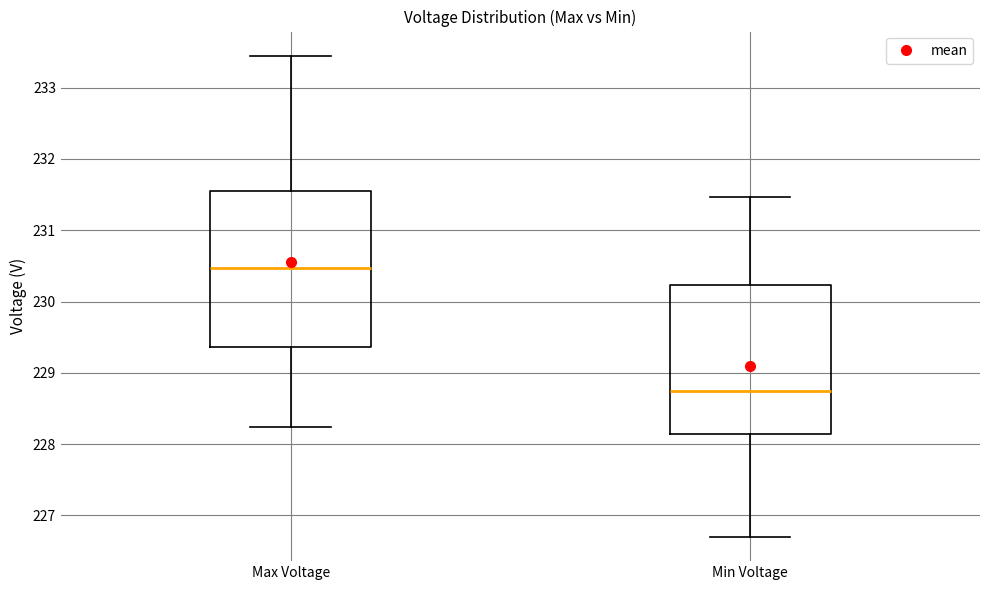

Which box has the highest median line?

Max Voltage